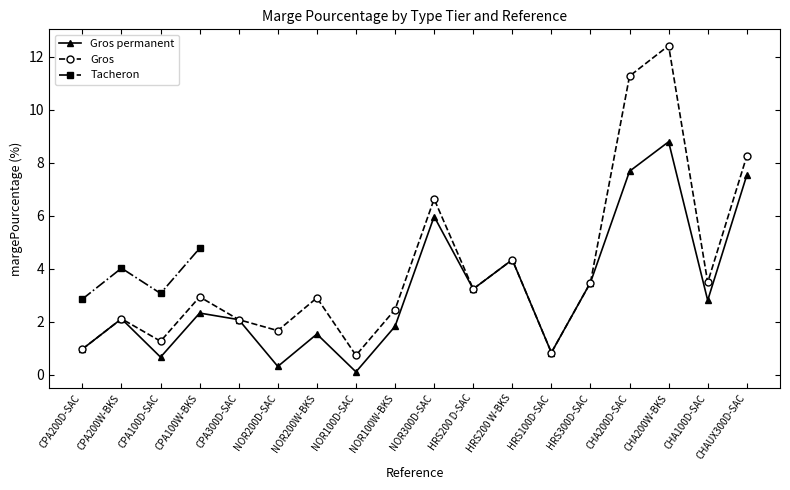

At which category does the chart reach its peak across all series?

CHA200W-BKS